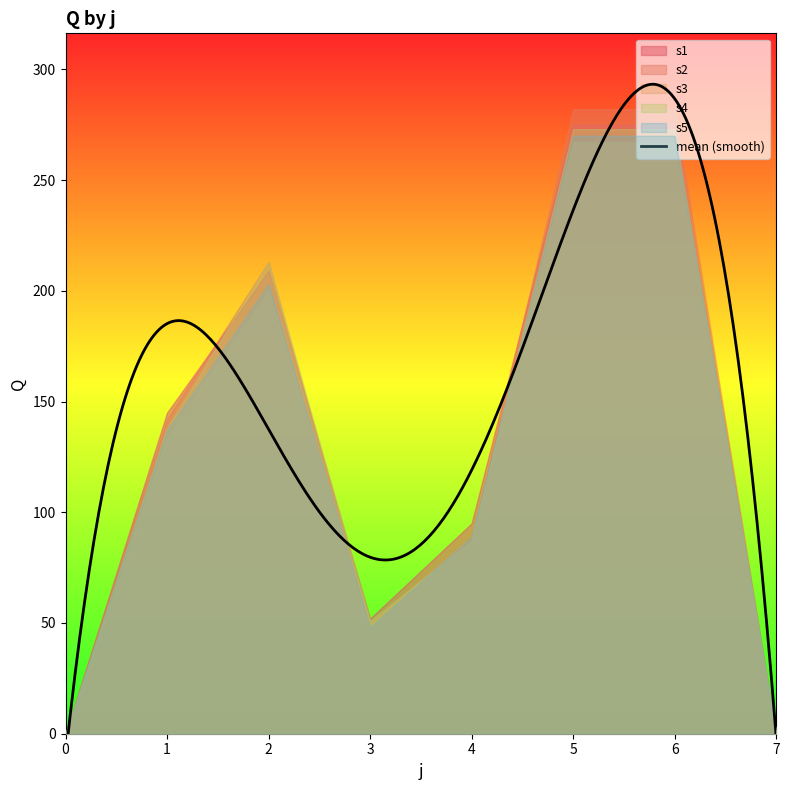

True or false: s1 and s3 cross at least once.

False